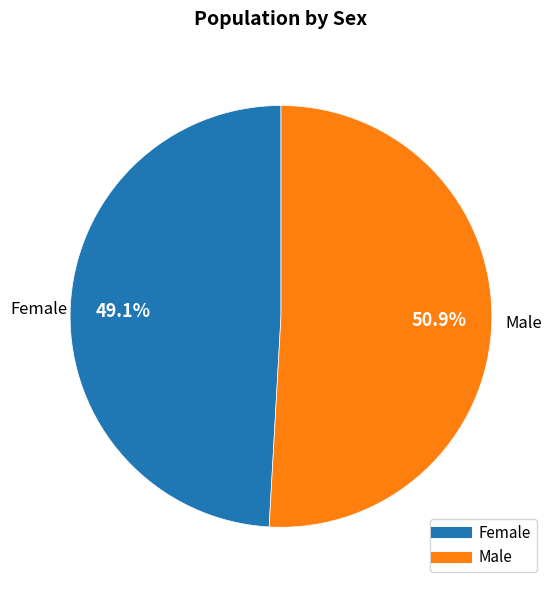

Is it true that Male is 51% of the pie?

True